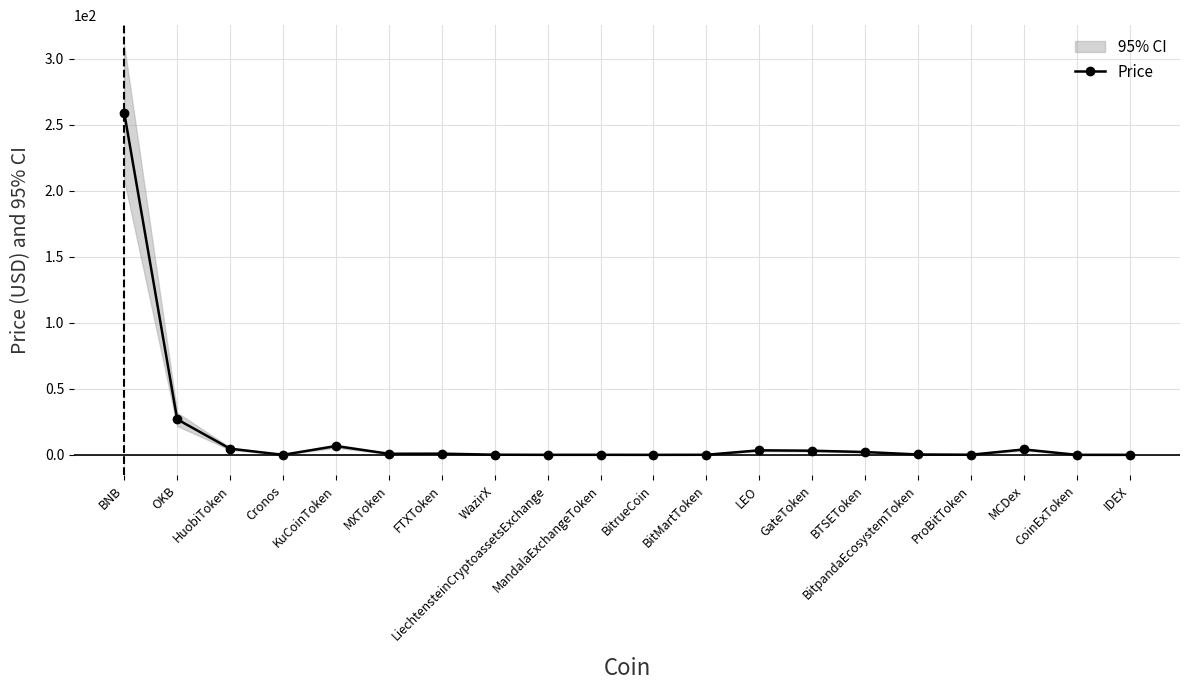

What is the maximum value shown in the chart?

259.1